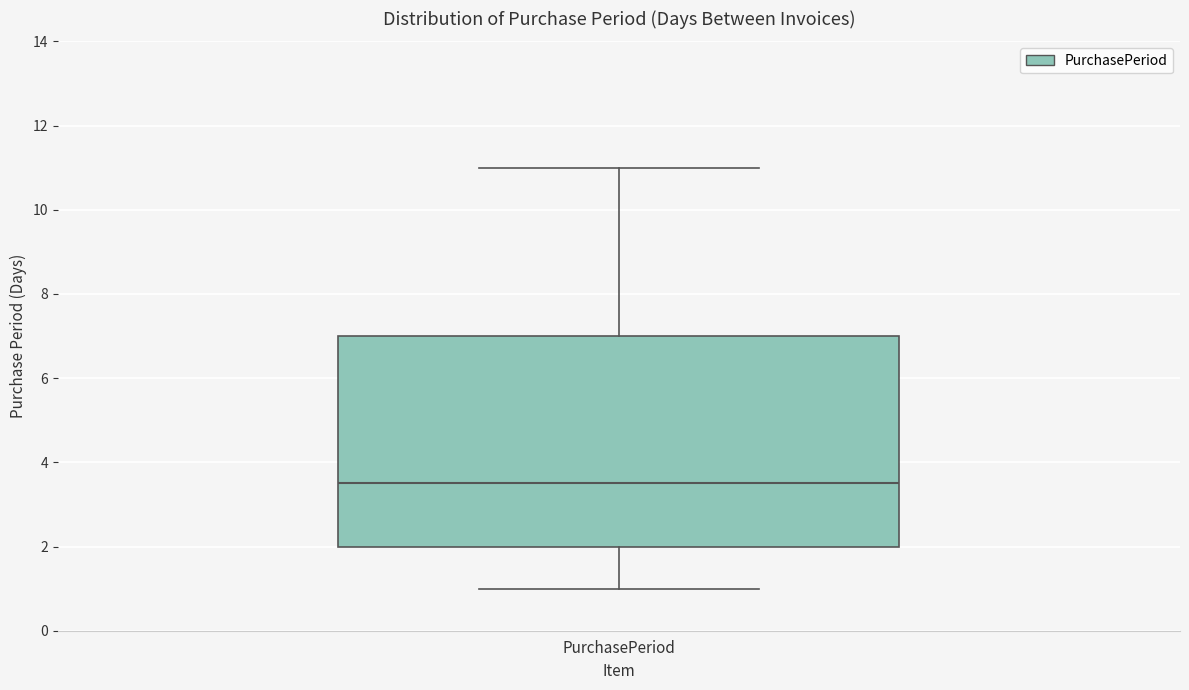

Read this box plot against the y-axis: the position of the median line, the range covered by the box, and the ends of both whiskers. The values are not printed on the chart, so give them approximately, as read against the axis.

median 3.6, box 2.0 to 7.0, whiskers 1.0 to 11.0